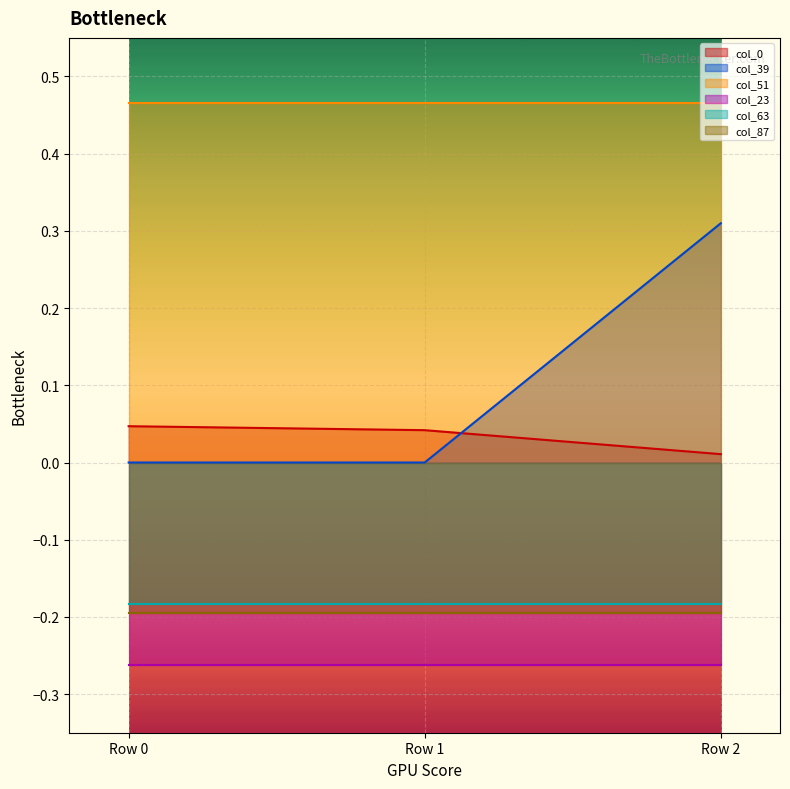

What is the sum of all col_87 values?

-0.6